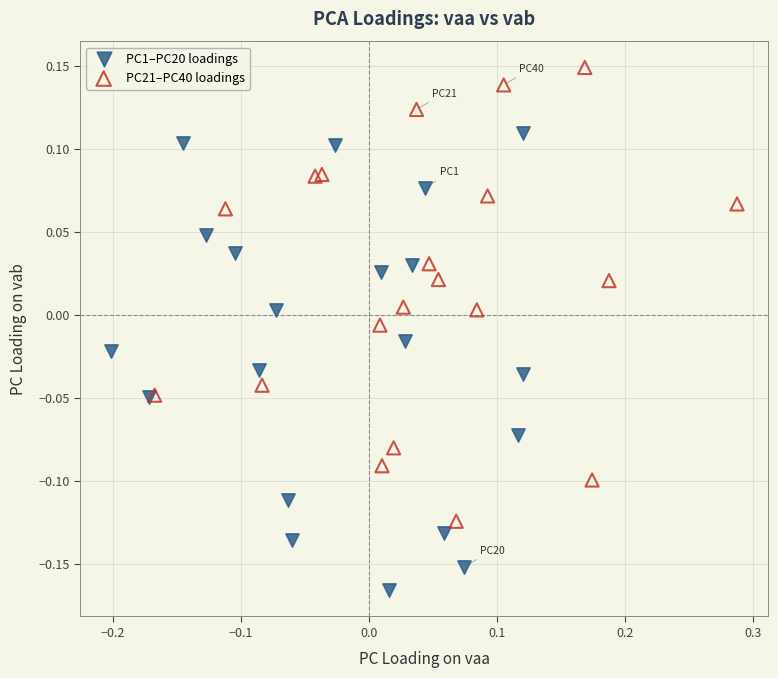

Which series contains the highest Y value?

PC21–PC40 loadings